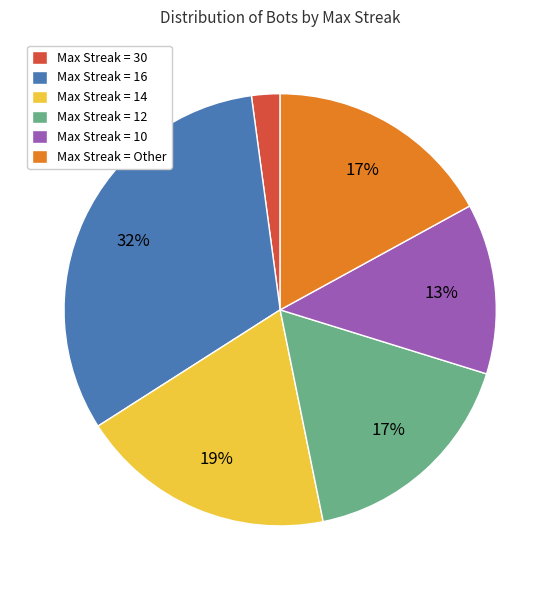

Is there any slice that represents more than half of the pie?

No